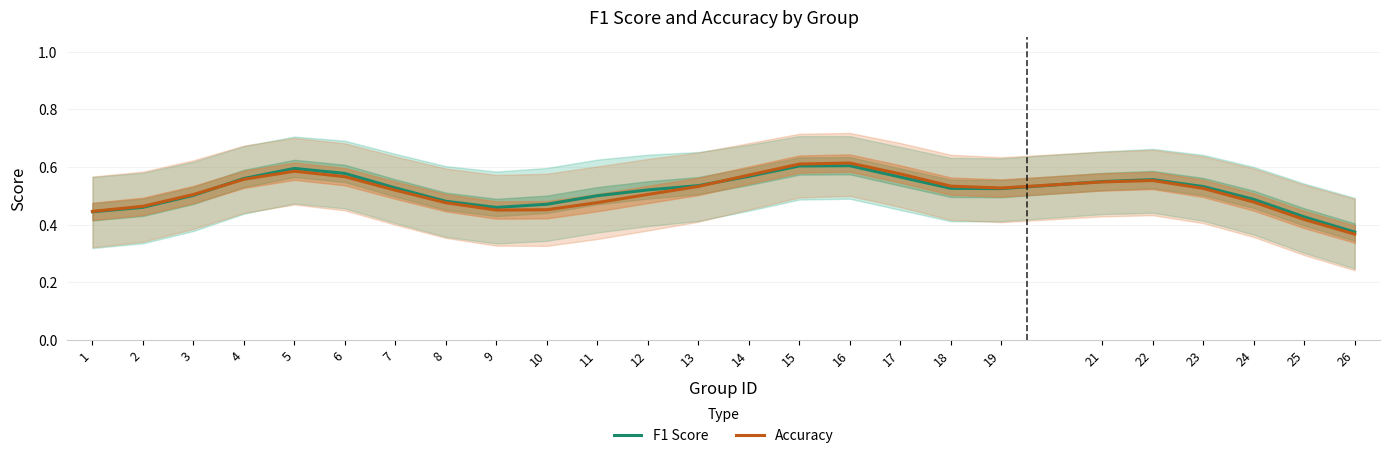

Reading left to right, extract all data points from this chart.

F1 Score: 1=0.4	2=0.5	3=0.5	4=0.6	5=0.6	6=0.6	7=0.5	8=0.5	9=0.5	10=0.5	11=0.5	12=0.5	13=0.5	14=0.6	15=0.6	16=0.6	17=0.6	18=0.5	19=0.5	21=0.5	22=0.6	23=0.5	24=0.5	25=0.4	26=0.4
Accuracy: 1=0.4	2=0.5	3=0.5	4=0.6	5=0.6	6=0.6	7=0.5	8=0.5	9=0.5	10=0.5	11=0.5	12=0.5	13=0.5	14=0.6	15=0.6	16=0.6	17=0.6	18=0.5	19=0.5	21=0.5	22=0.6	23=0.5	24=0.5	25=0.4	26=0.4